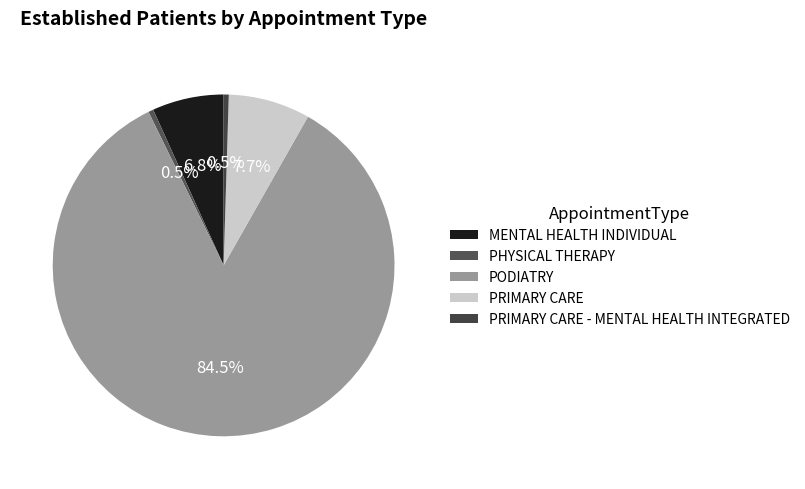

How much of the chart is everything except MENTAL HEALTH INDIVIDUAL?

93.2%